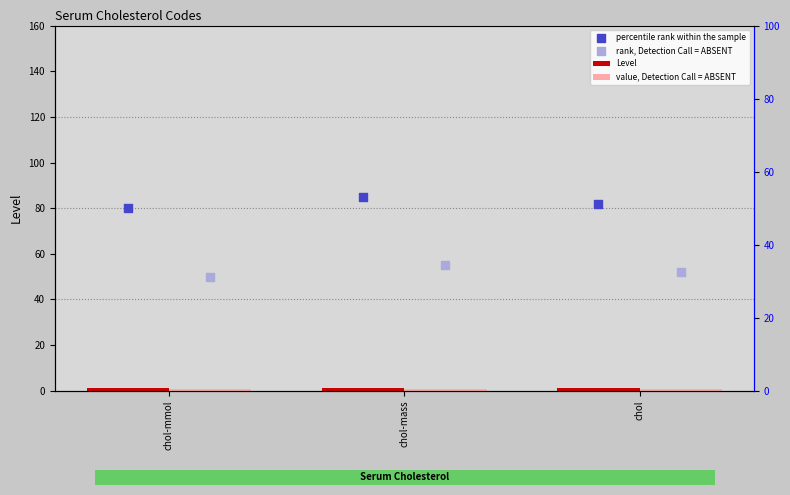

Which series has the largest total across all categories?

percentile rank within the sample